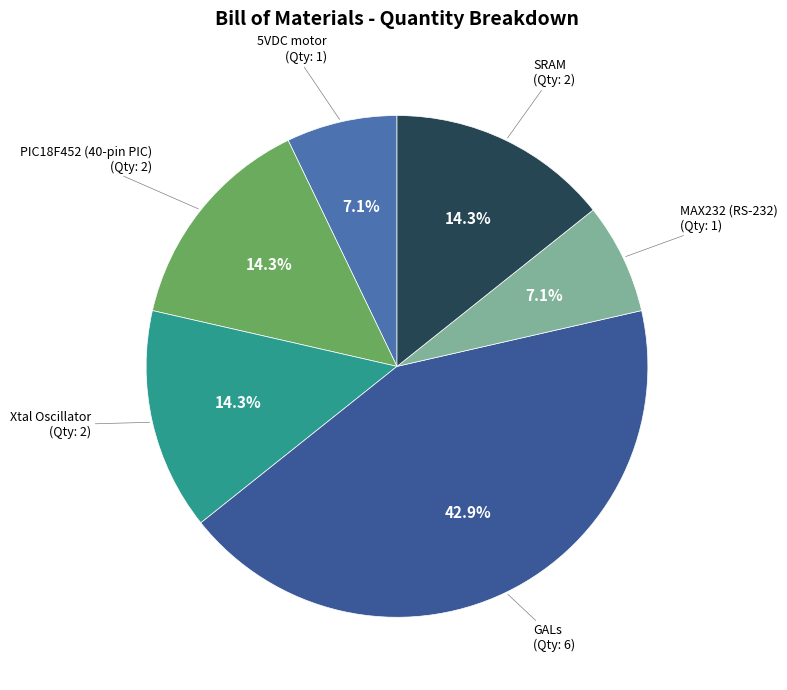

How many slices are in this pie chart?

6